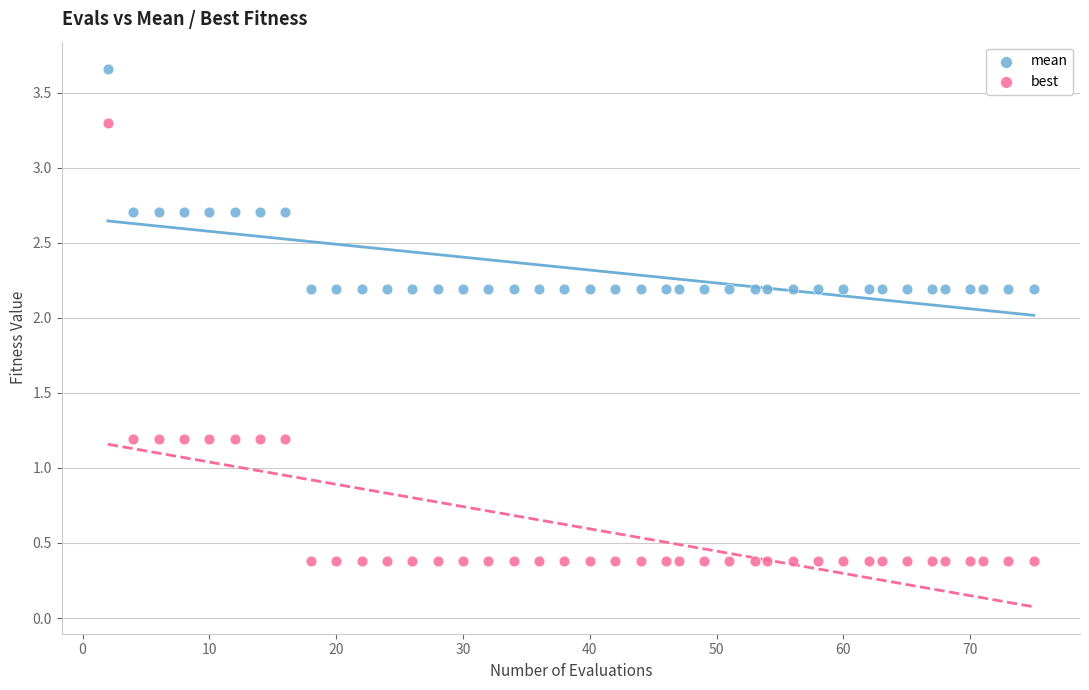

Which series has the widest spread of Y values?

best